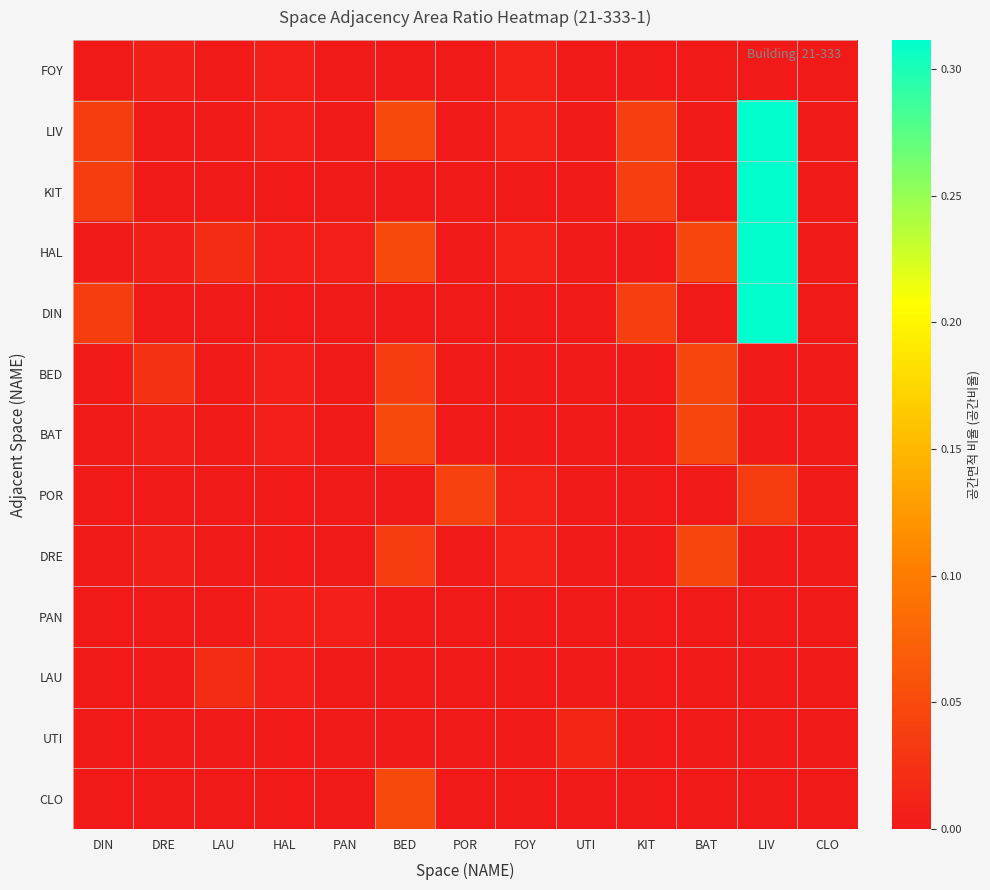

At HAL, list the series in order from smallest to largest.

KIT, DIN, POR, DRE, UTI, CLO, FOY, LIV, HAL, BED, BAT, PAN, LAU